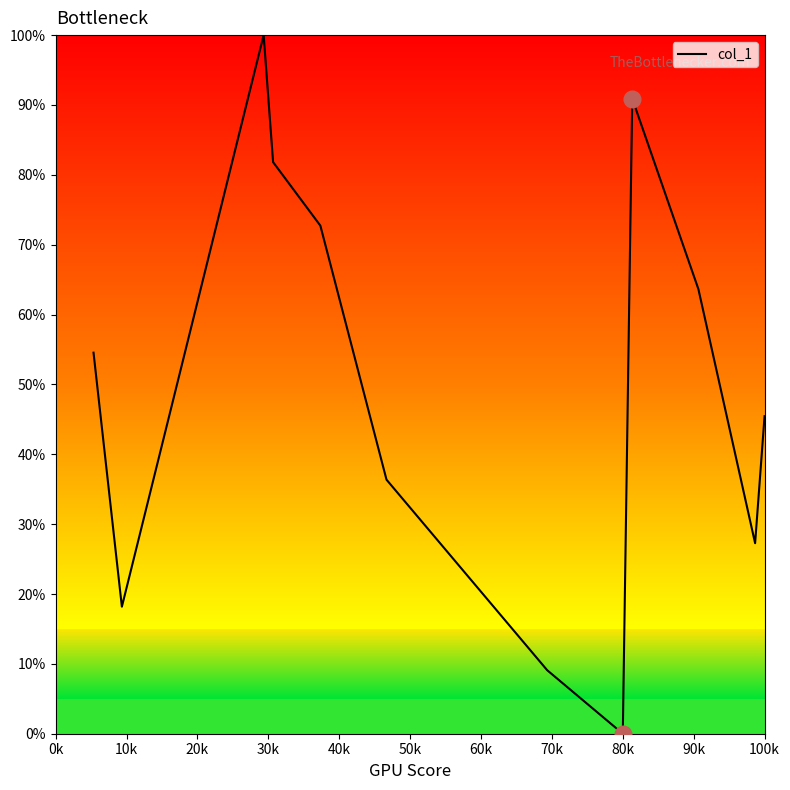

What is the difference between the maximum and minimum values?

100.0